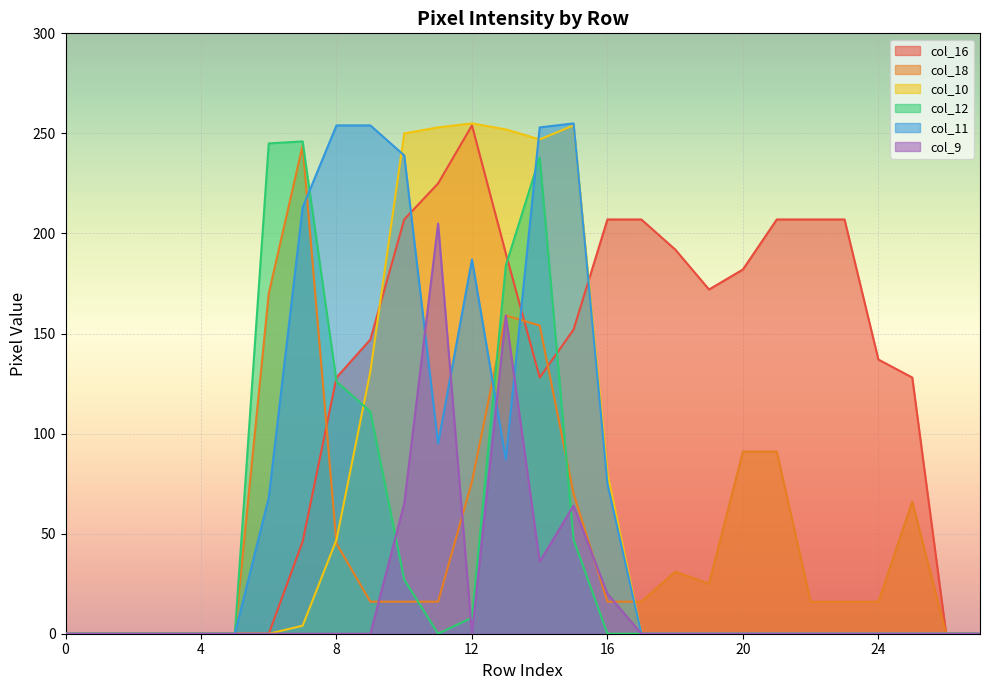

How many lines are shown in the chart?

6